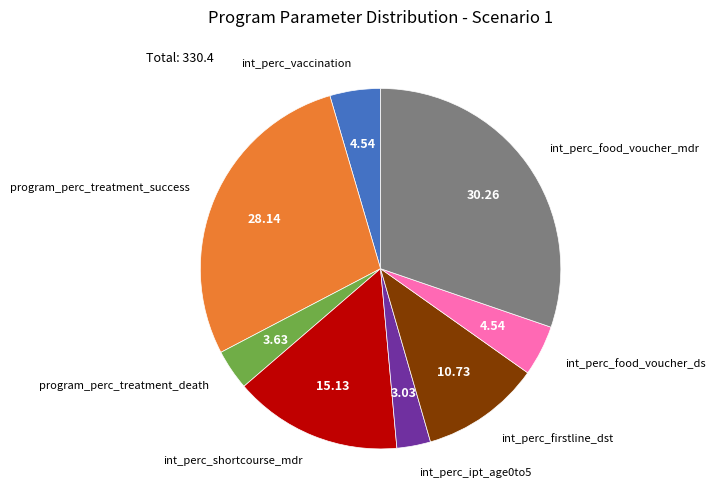

Does any single category account for the majority?

No